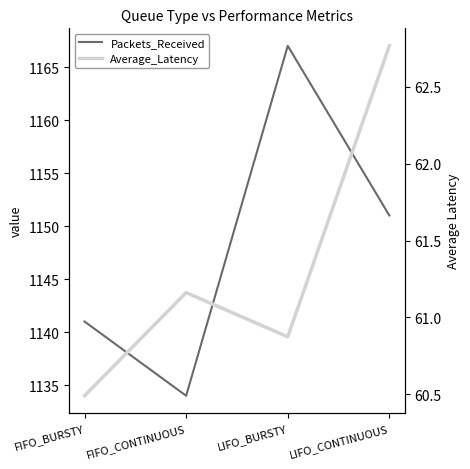

What is the difference between the highest and lowest values at FIFO_CONTINUOUS?

1072.8